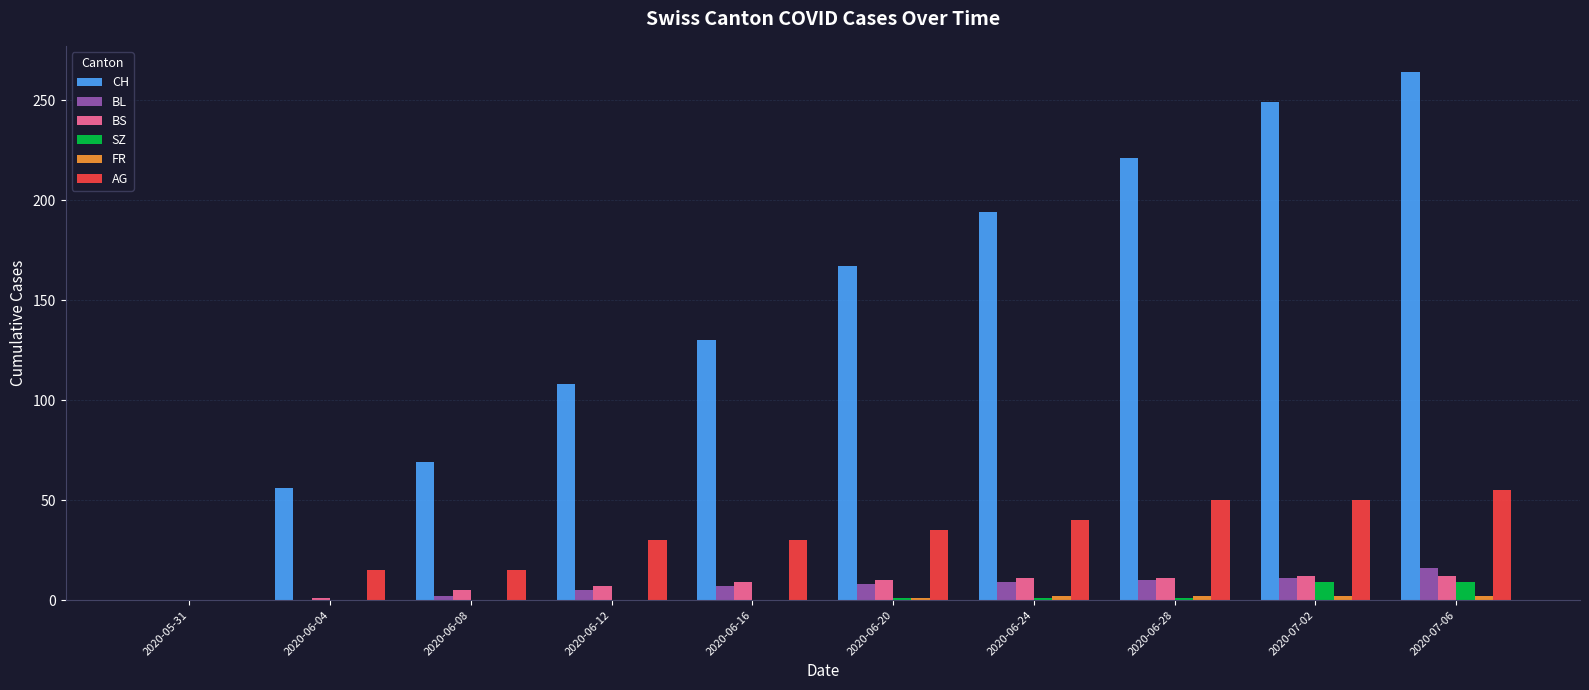

Between 2020-06-12 and 2020-07-02, which series saw the biggest shift?

CH